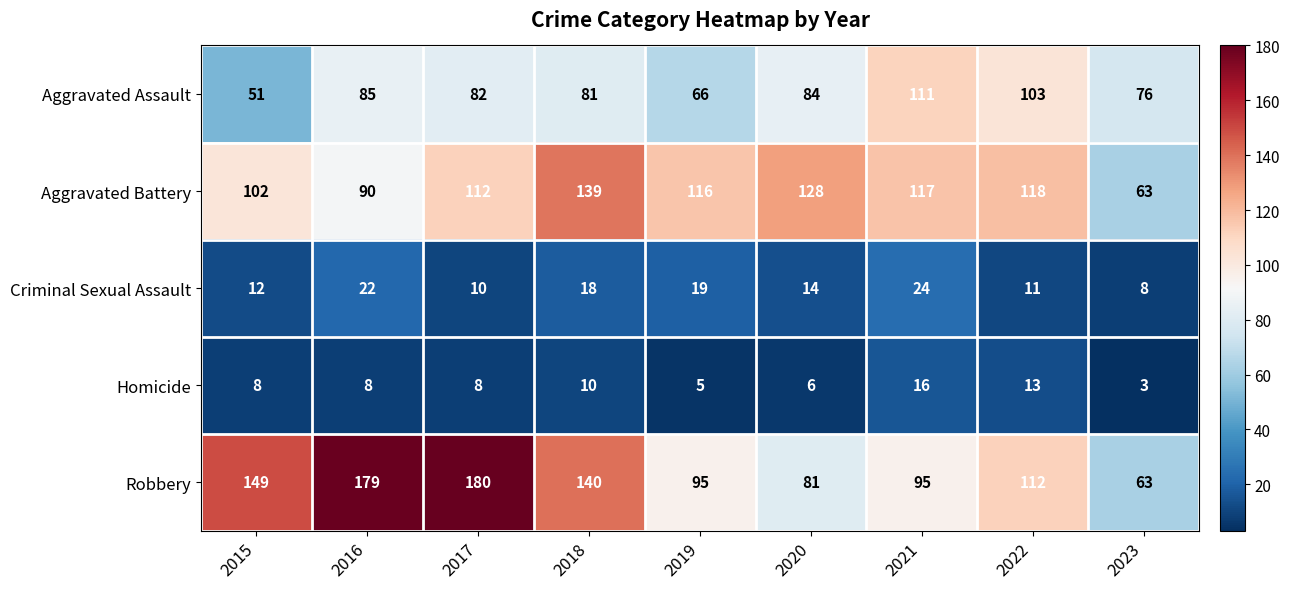

Which series has the largest range (max minus min)?

Robbery